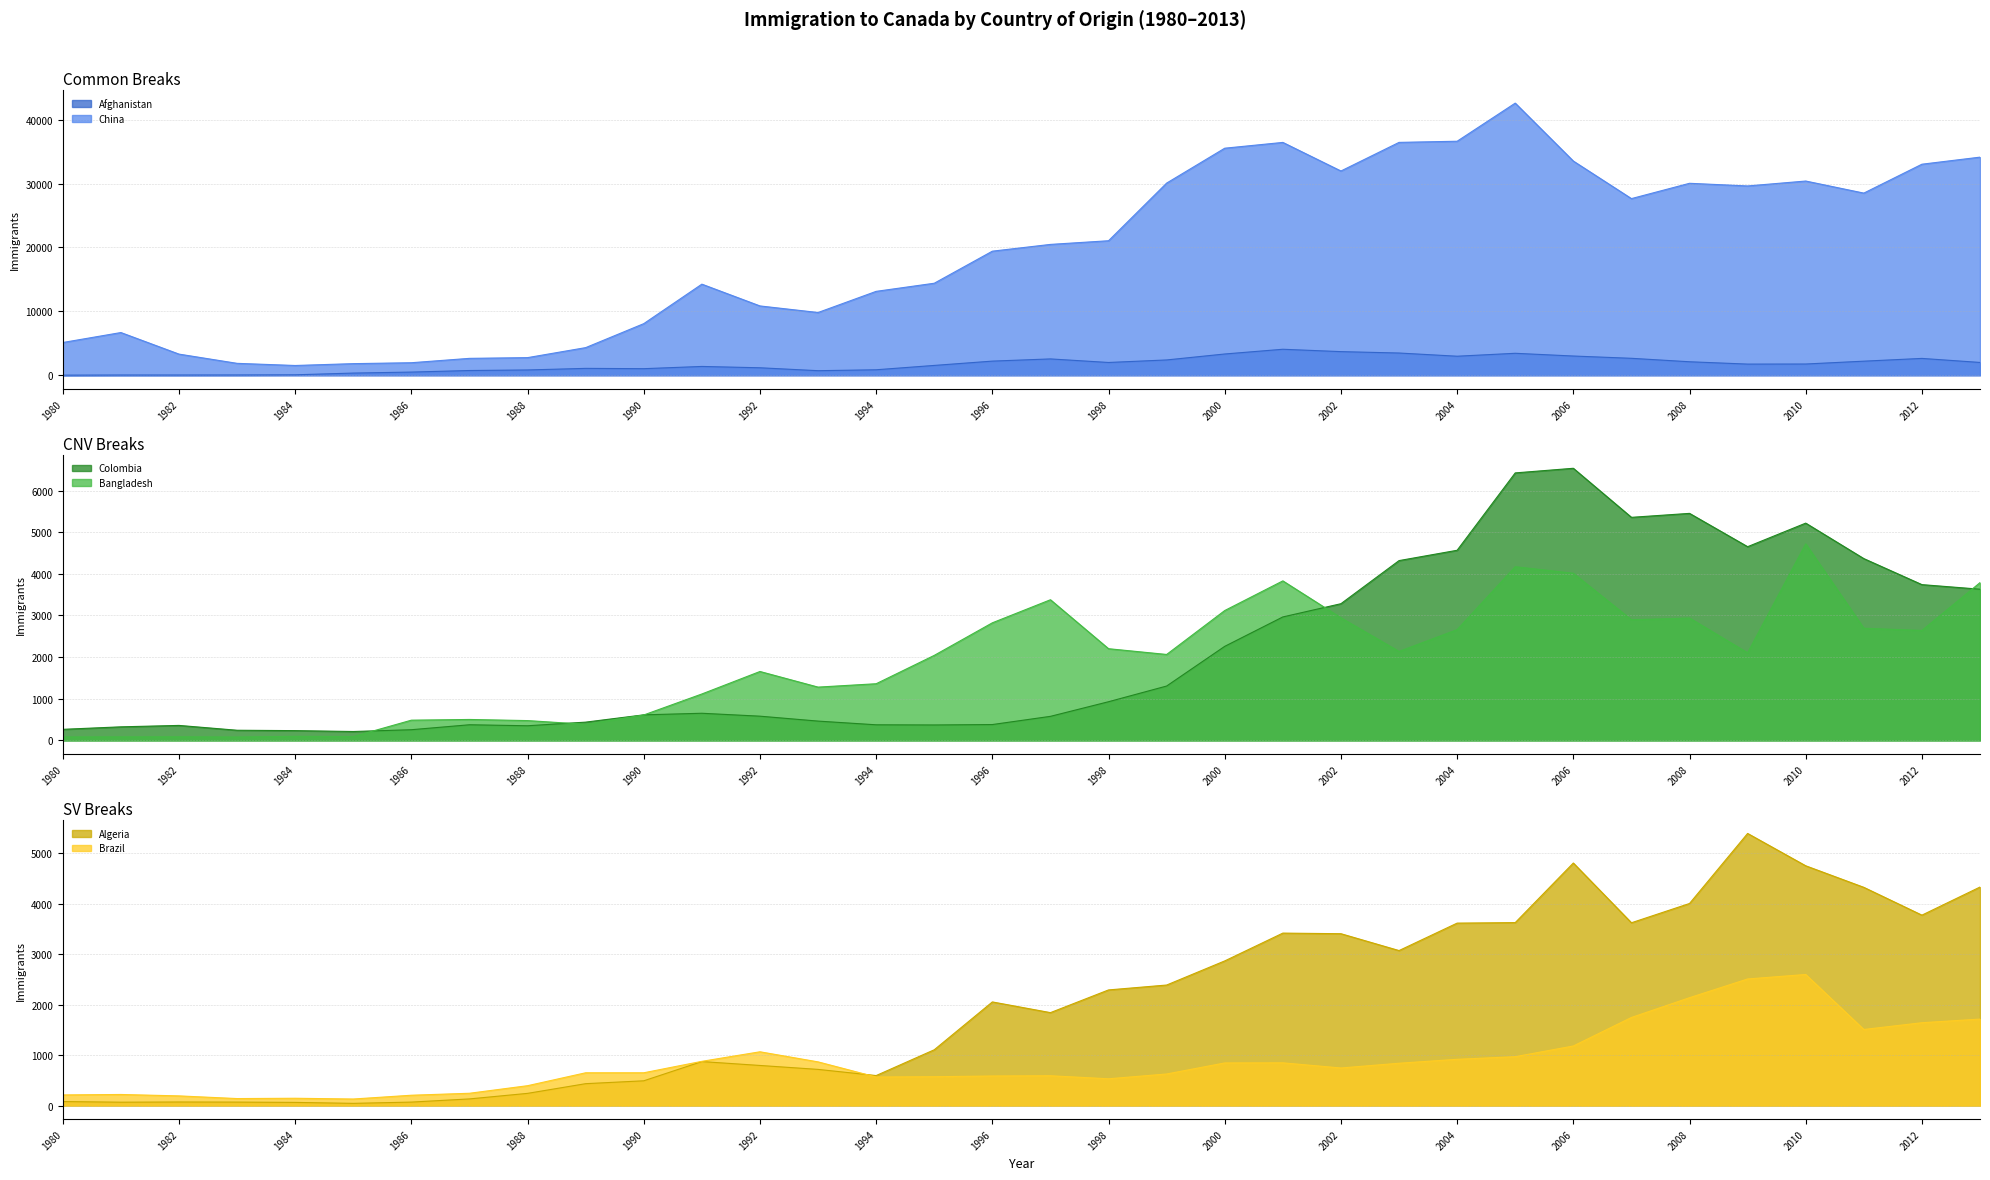

True or false: Colombia has a value of 207 at 1990.

False